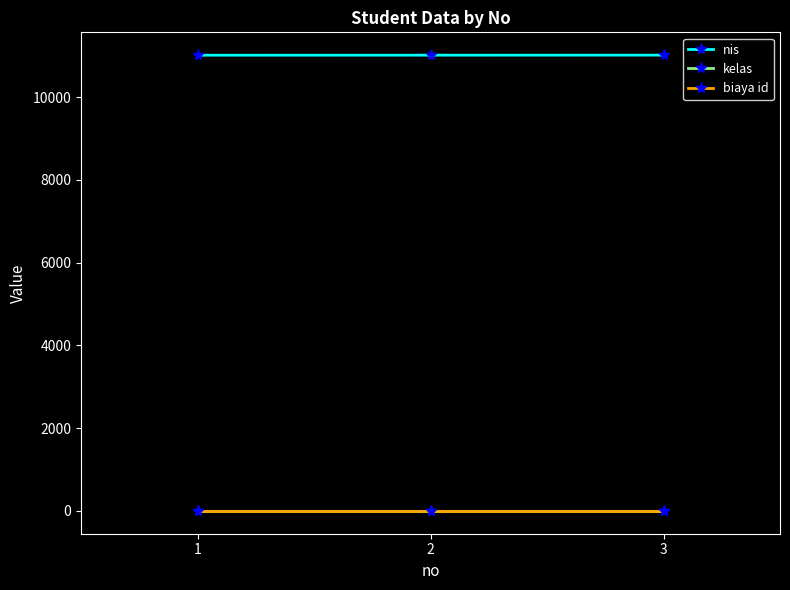

True or false: nis has a value of 5957 at 2.

False